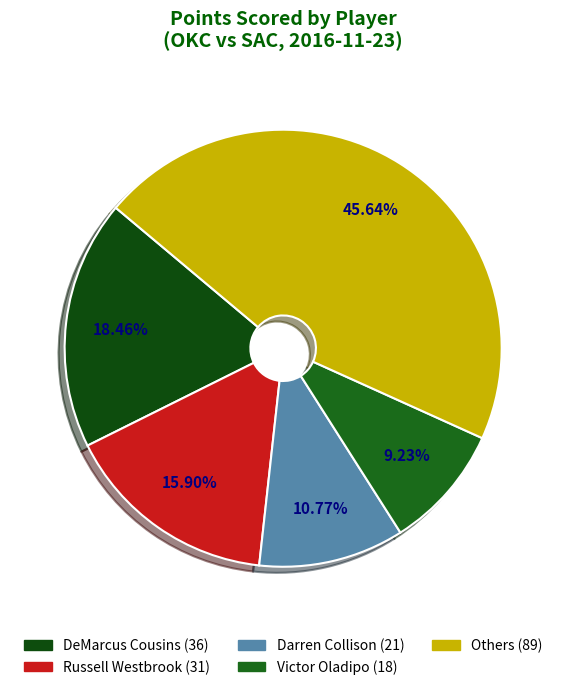

Count the number of slices in the pie.

5